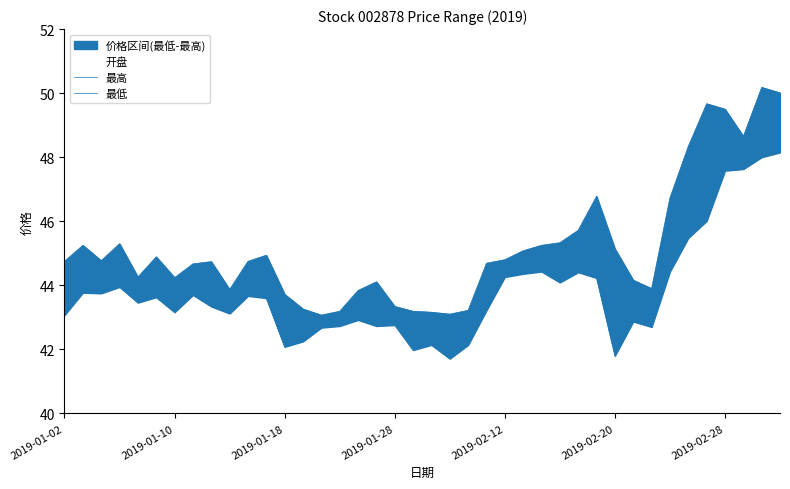

Is it true that 最高 equals 43.9 at 9?

True